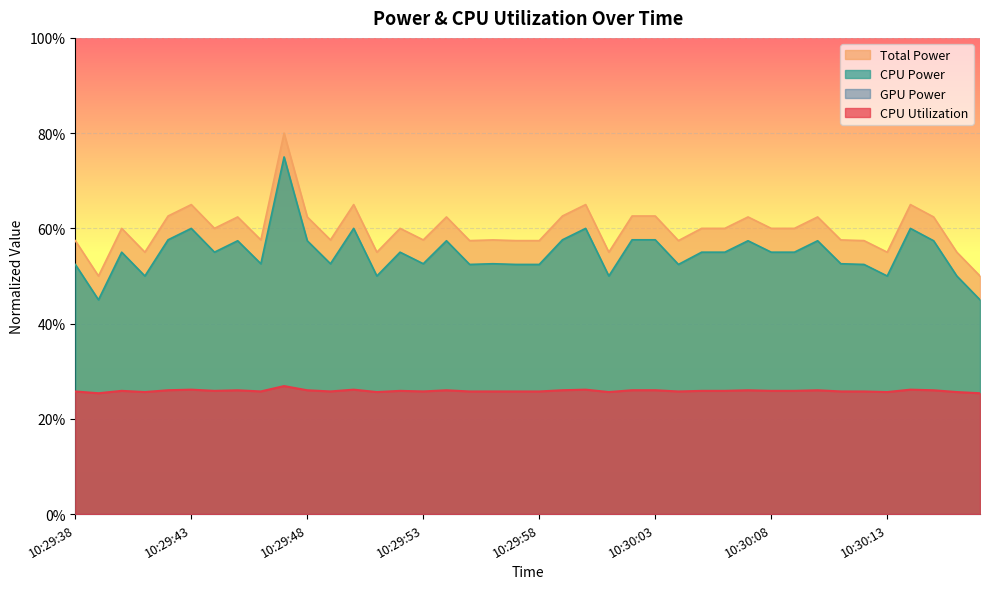

What is the value of the CPU Power point at the 10th from the left?

0.8